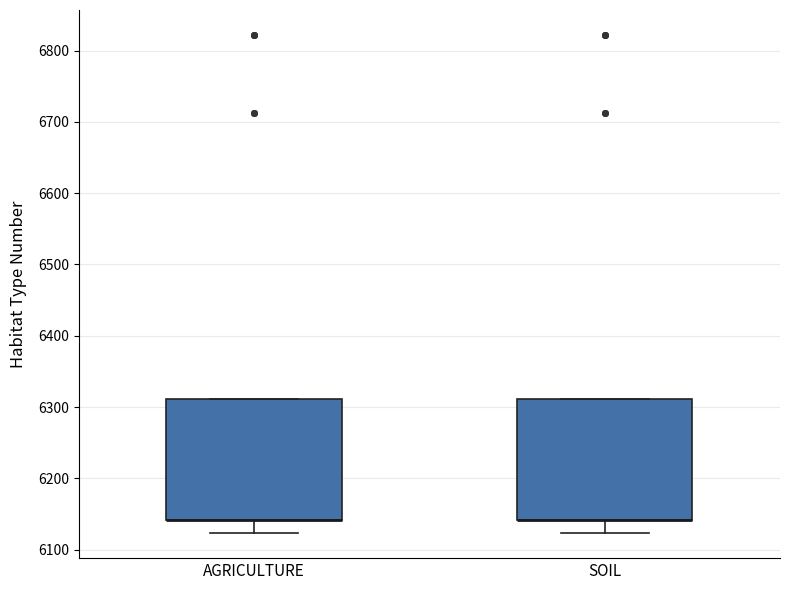

Reading left to right, transcribe this box plot: for each box, give where its median line is, the range the box spans, and where its two whiskers end, as read against the y-axis. The values are not printed on the chart, so give them approximately, as read against the axis.

AGRICULTURE: median 6140 (drawn on the box's lower edge), box 6140 to 6310, whiskers 6120 to 6310
SOIL: median 6140 (drawn on the box's lower edge), box 6140 to 6310, whiskers 6120 to 6310